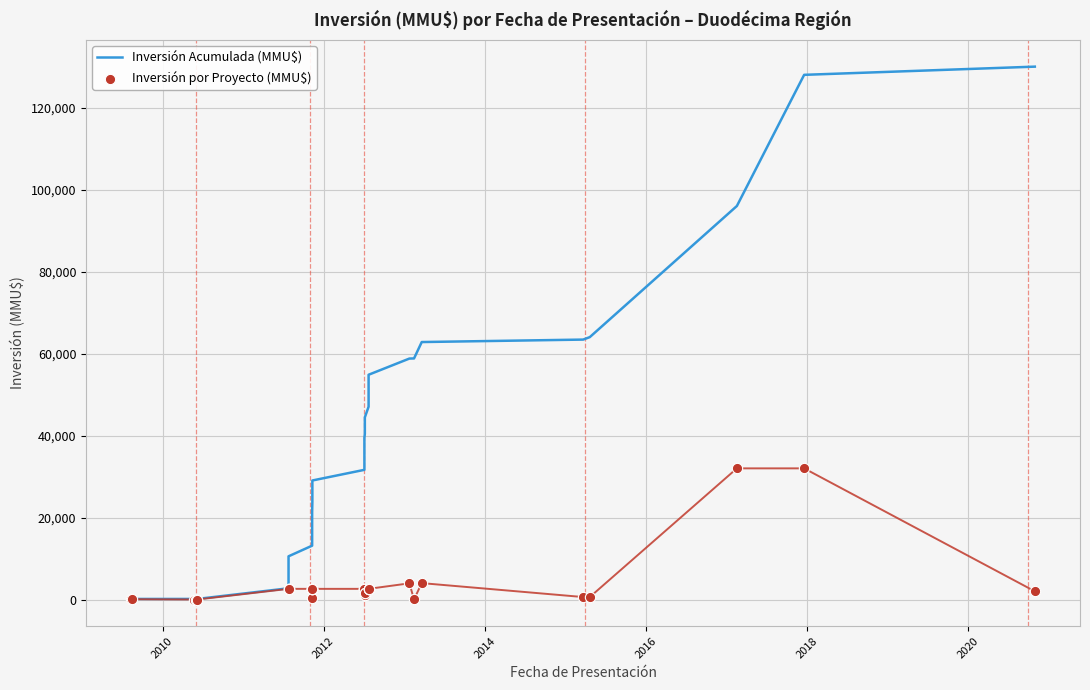

What are all the series names shown in the legend?

Inversión Acumulada (MMU$), Inversión por Proyecto (MMU$)